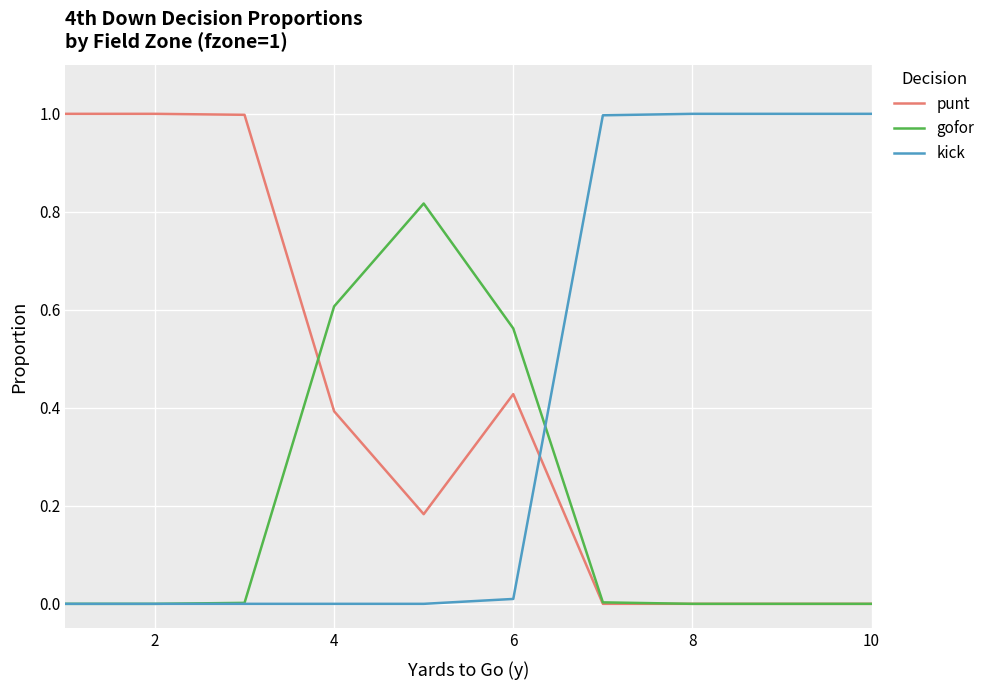

How many times do punt and kick cross each other?

1